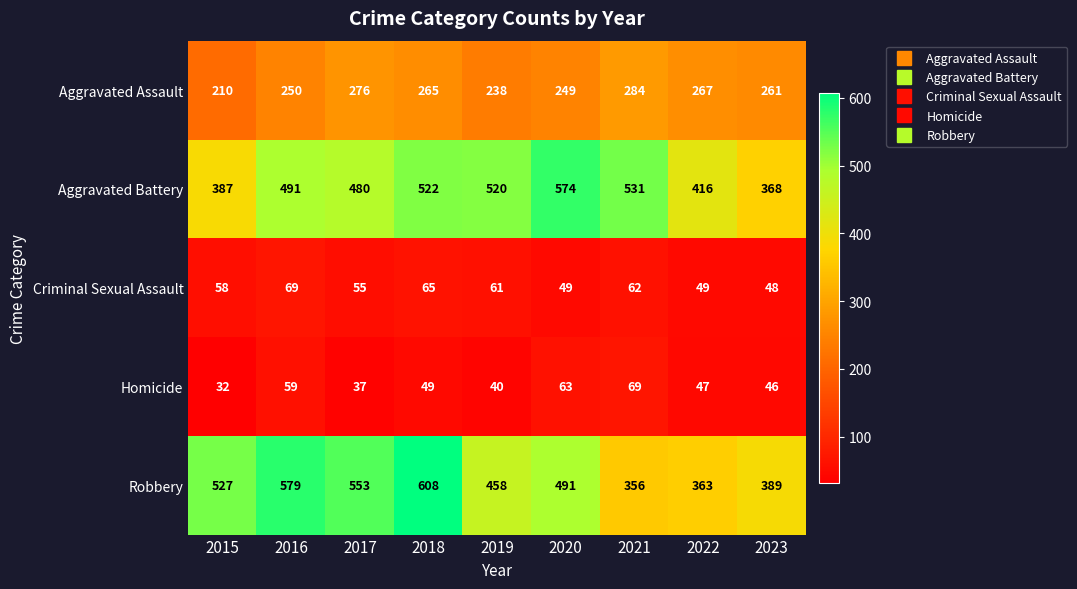

Which series has the largest total across all categories?

Robbery